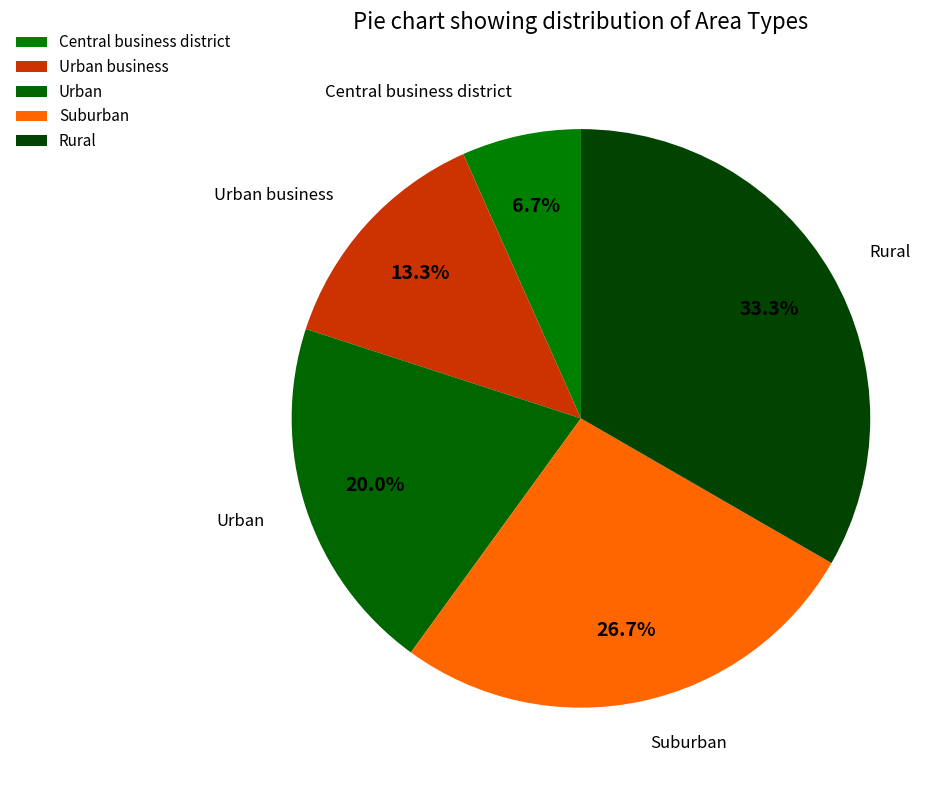

Is the sum of Urban and Suburban greater than half?

No